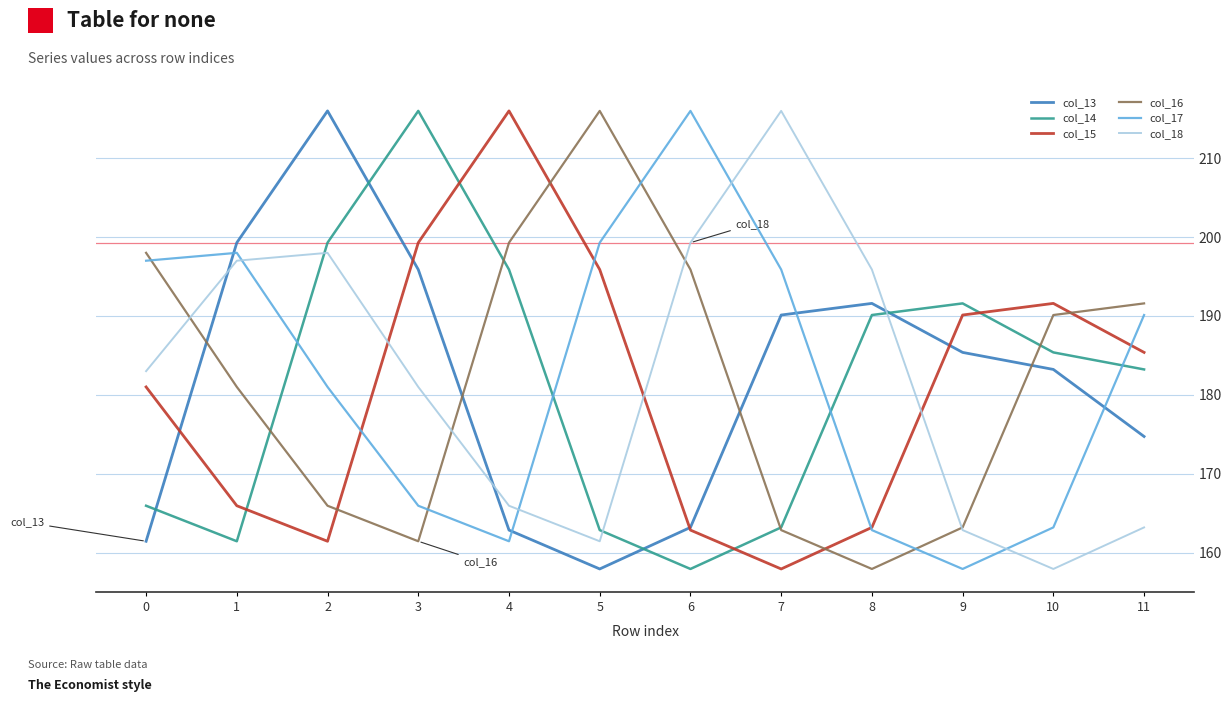

True or false: col_14 has more than 0 interior local peaks.

True